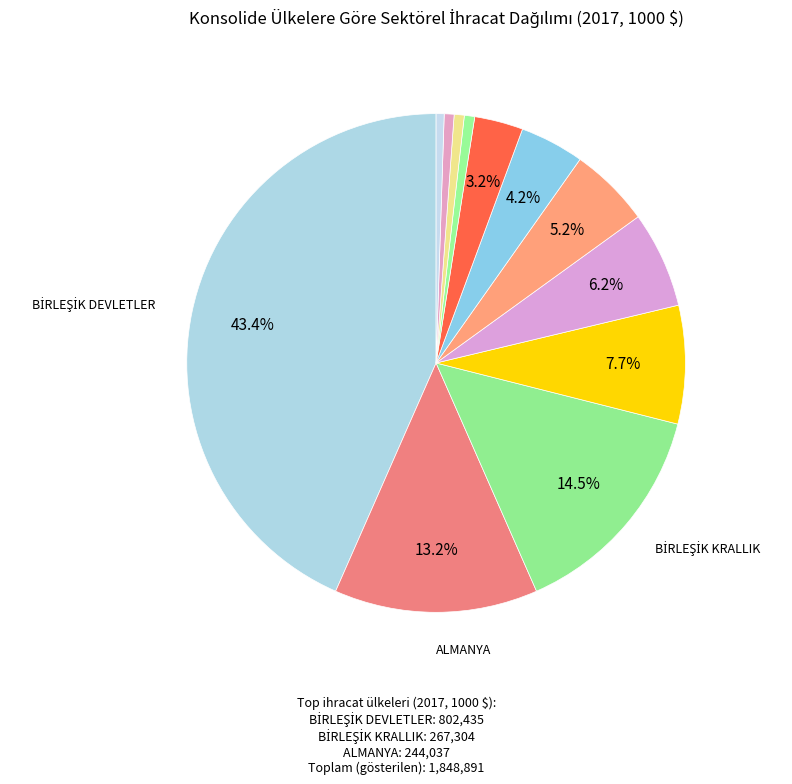

Count the number of slices in the pie.

12